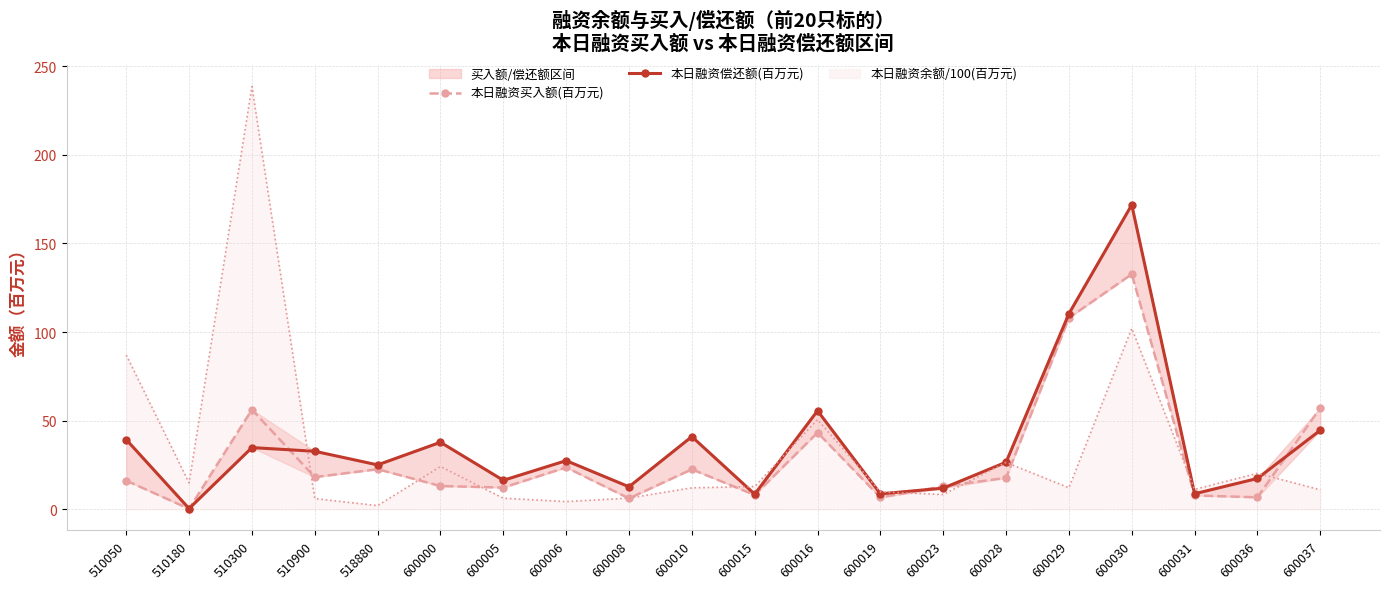

Between 510050 and 600030, which is larger?

600030